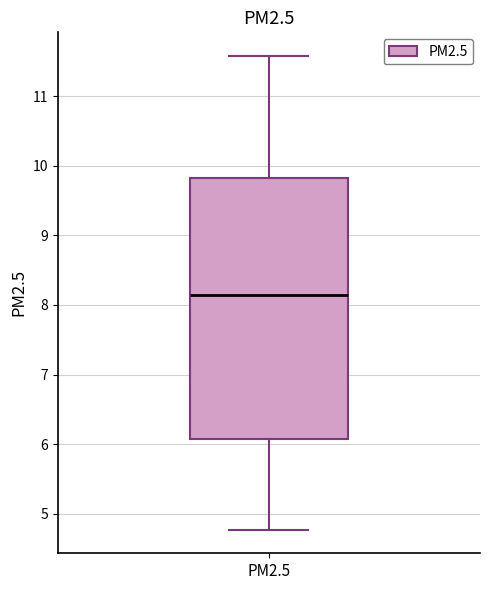

Where does the lower whisker of the box for PM2.5 end on the y-axis? The values are not printed on the chart, so give them approximately, as read against the axis.

4.8